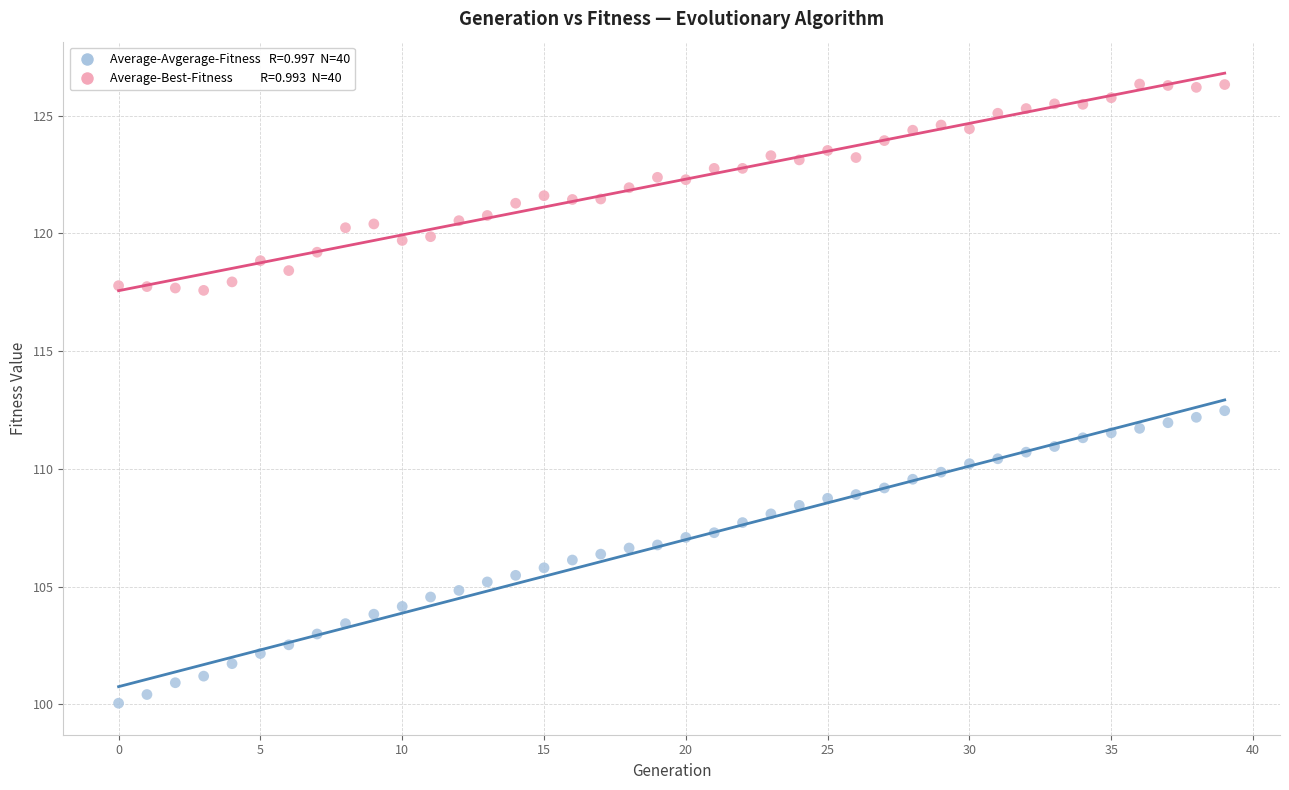

Across all data points, what is the range of Y values (max minus min)?

26.3